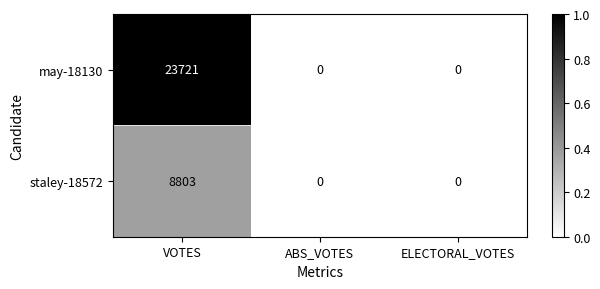

What is the difference between the highest and lowest values at VOTES?

14918